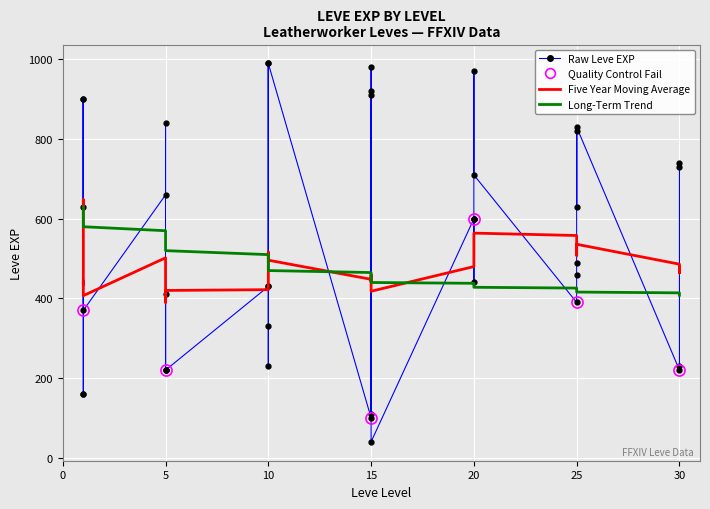

True or false: Five Year Moving Average and Long-Term Trend cross at least once.

True